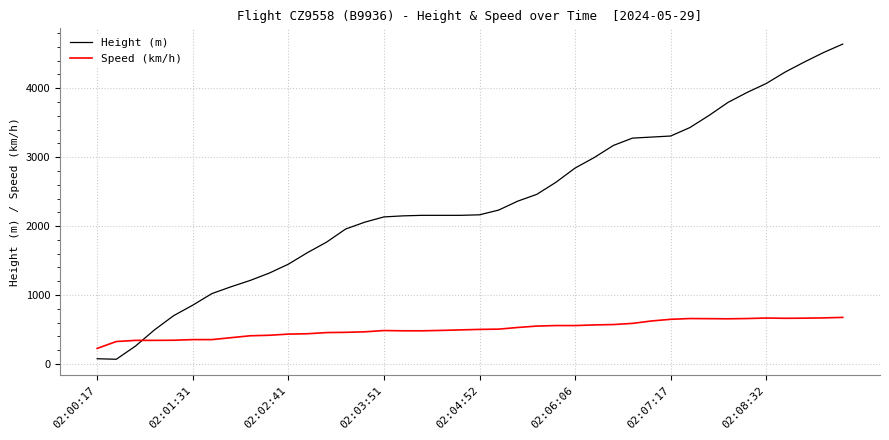

What is the maximum value for Speed (km/h)?

676.0